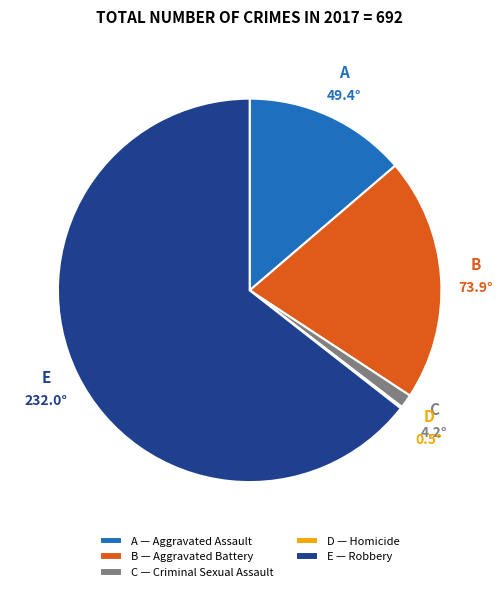

Which category accounts for the majority?

E — Robbery